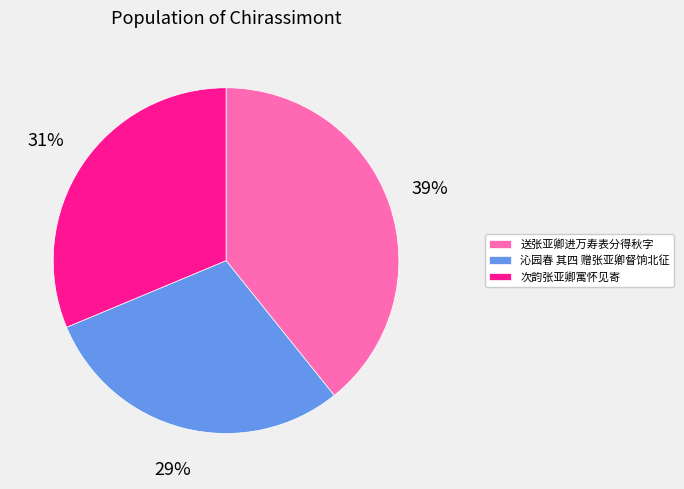

Combined, do 送张亚卿进万寿表分得秋字 and 沁园春 其四 赠张亚卿督饷北征 account for over 50%?

Yes